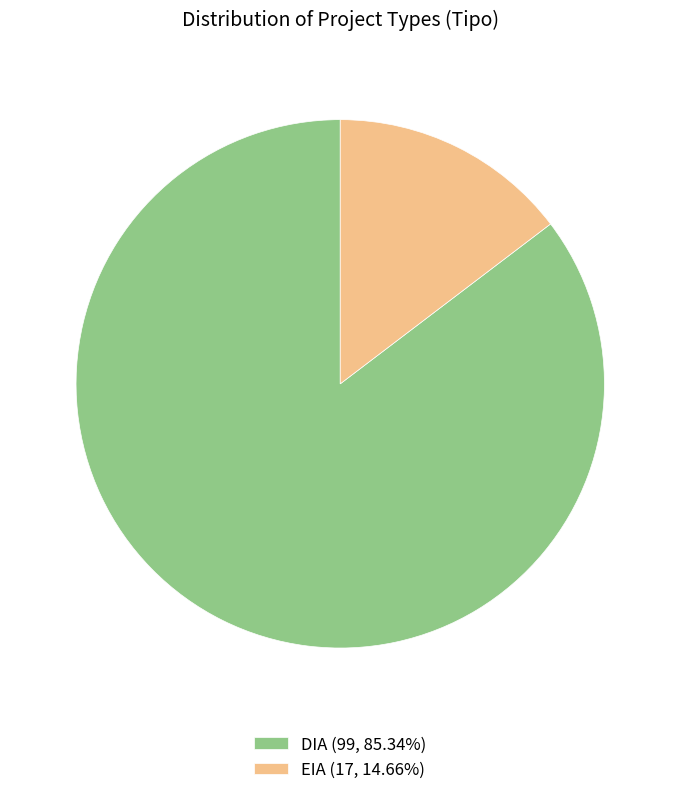

What is the ratio of the value at EIA to the value at DIA?

0.2